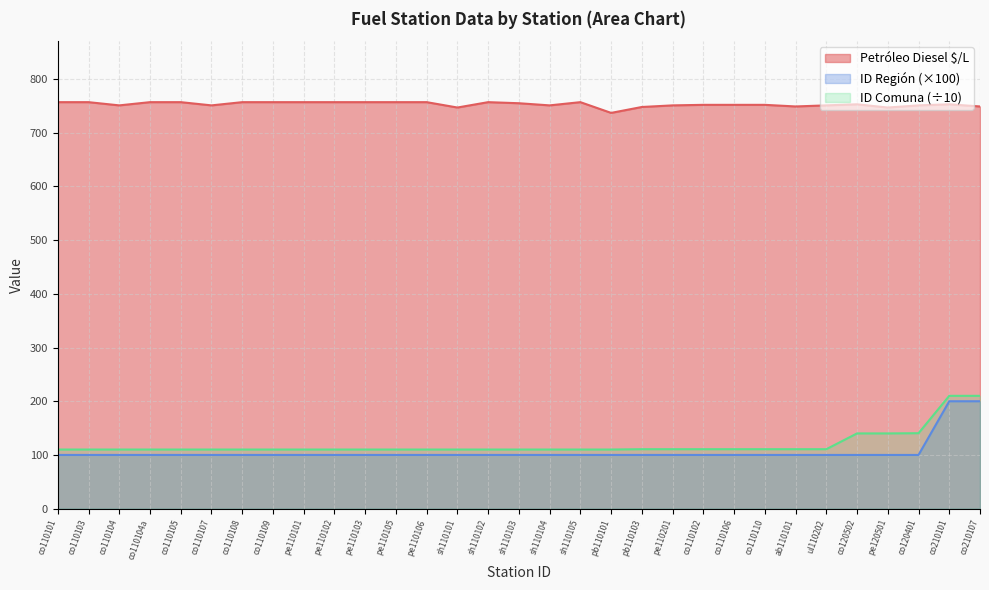

What is the label of the 16th point from the left?

sh110103